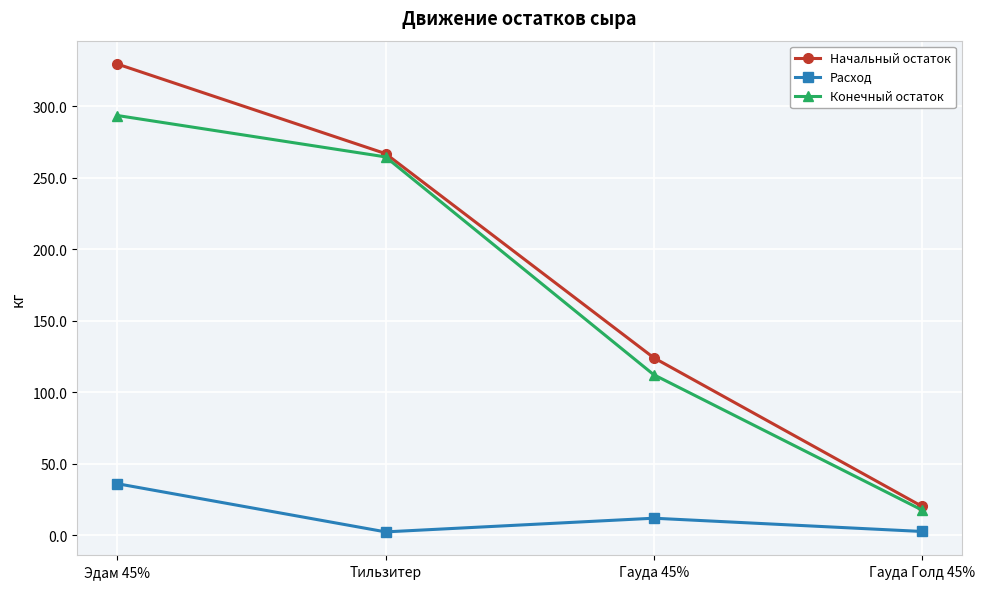

At how many categories does at least one series exceed 301?

1